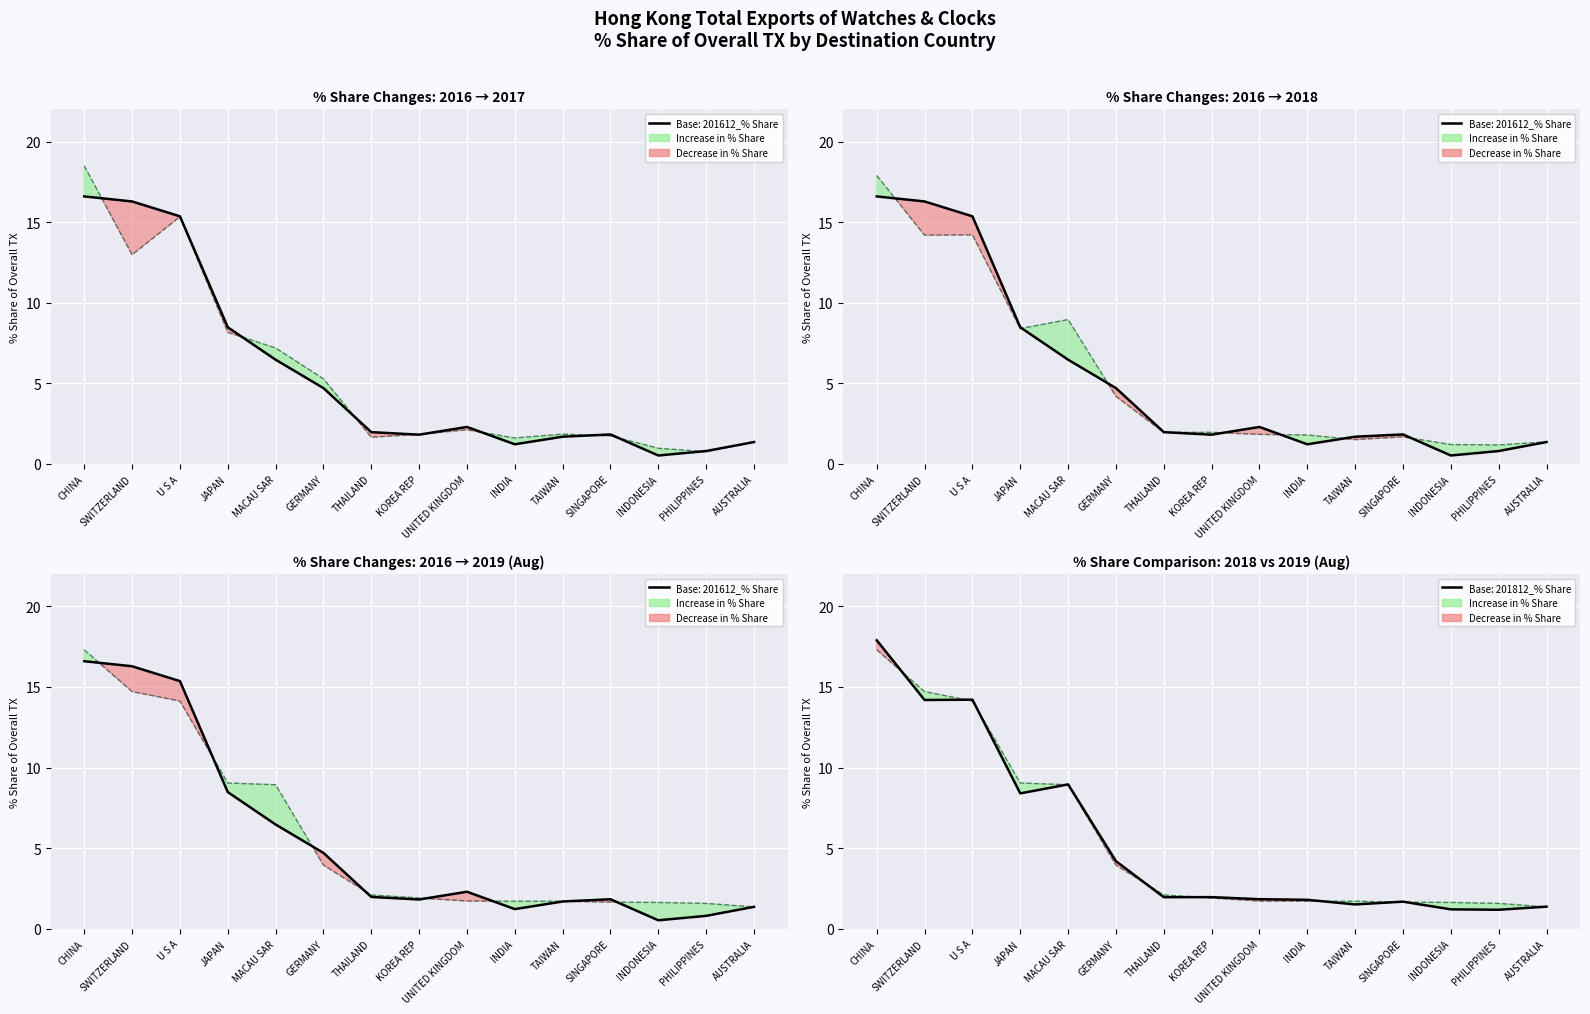

Does the chart display data point markers on the line(s)?

No